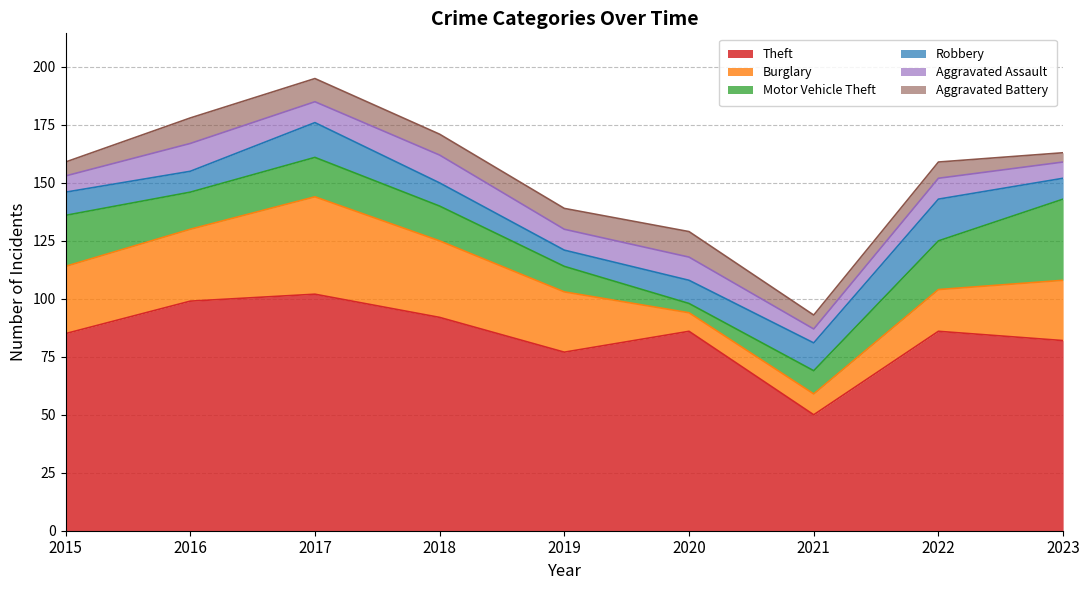

Which has a higher value, 2017 or 2023?

2017